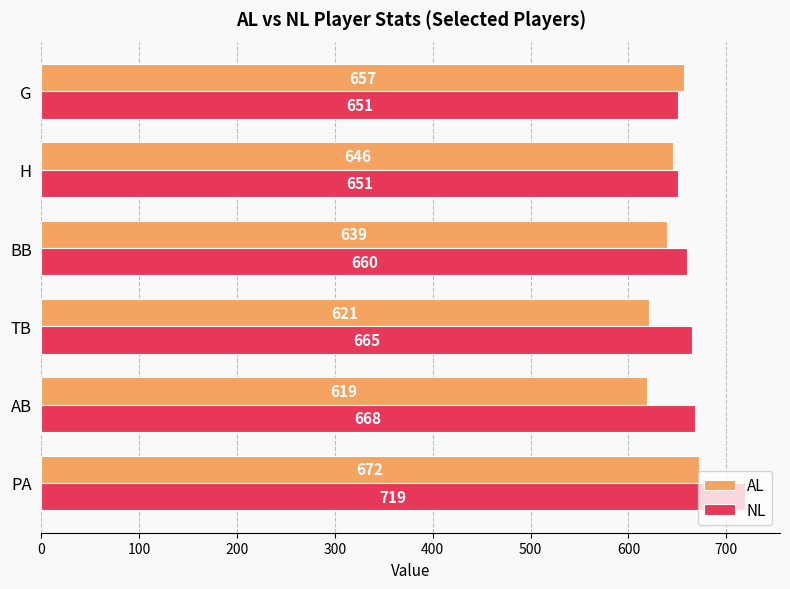

What is the lowest value of the NL series?

651